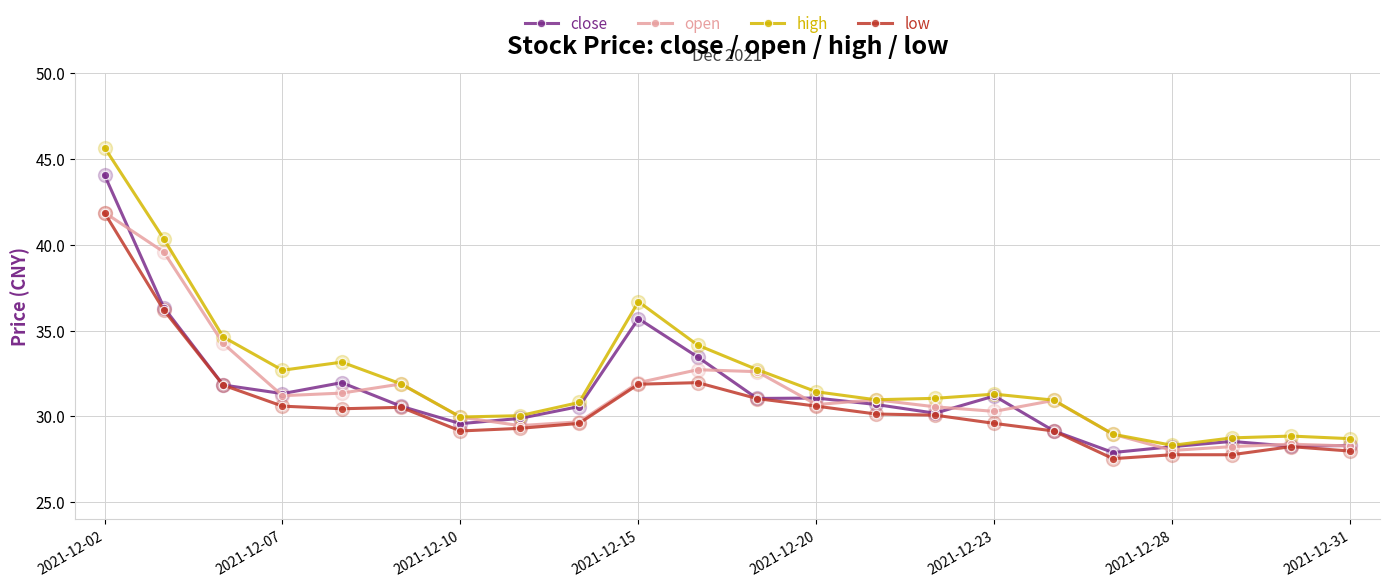

Which series has the largest range (max minus min)?

high